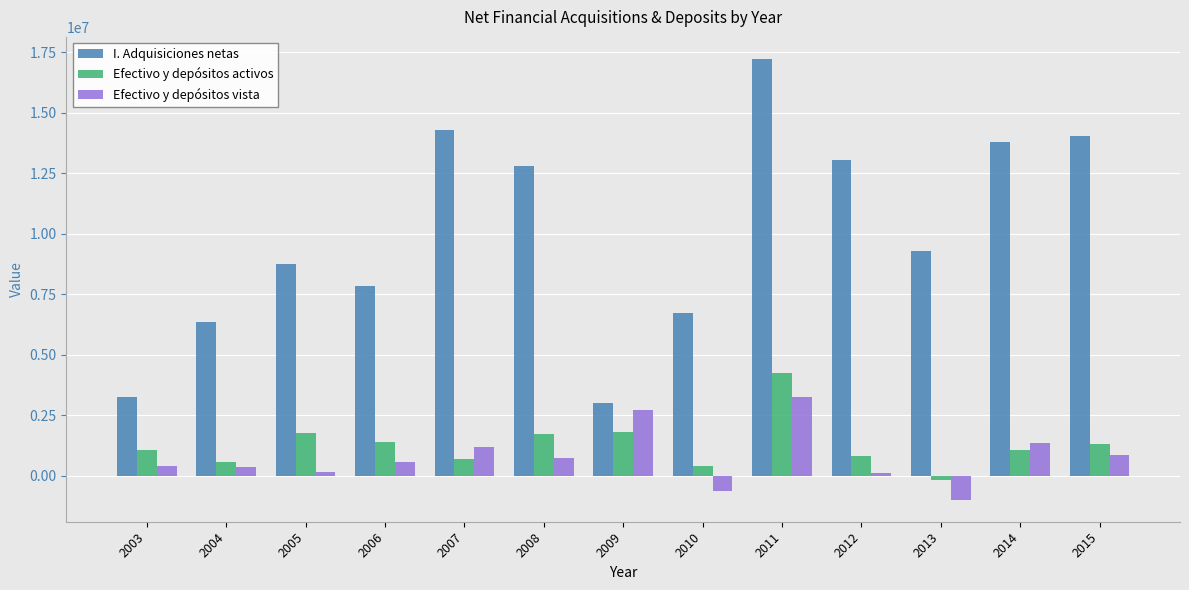

Which series has the largest total across all categories?

I. Adquisiciones netas